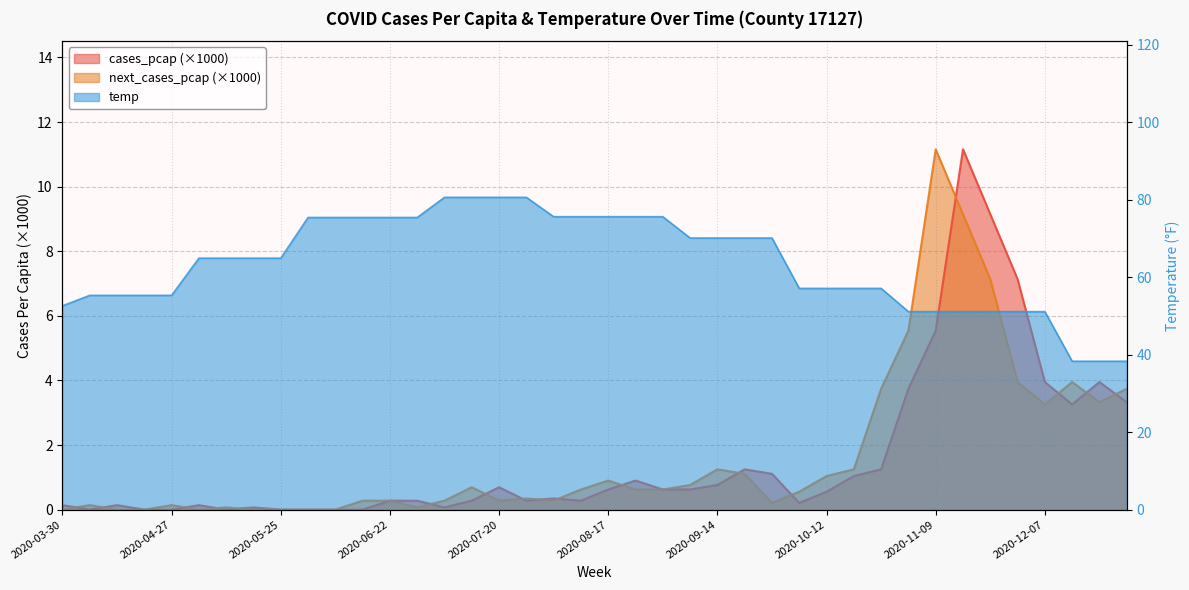

What are all the series names shown in the legend?

cases_pcap, next_cases_pcap, temp